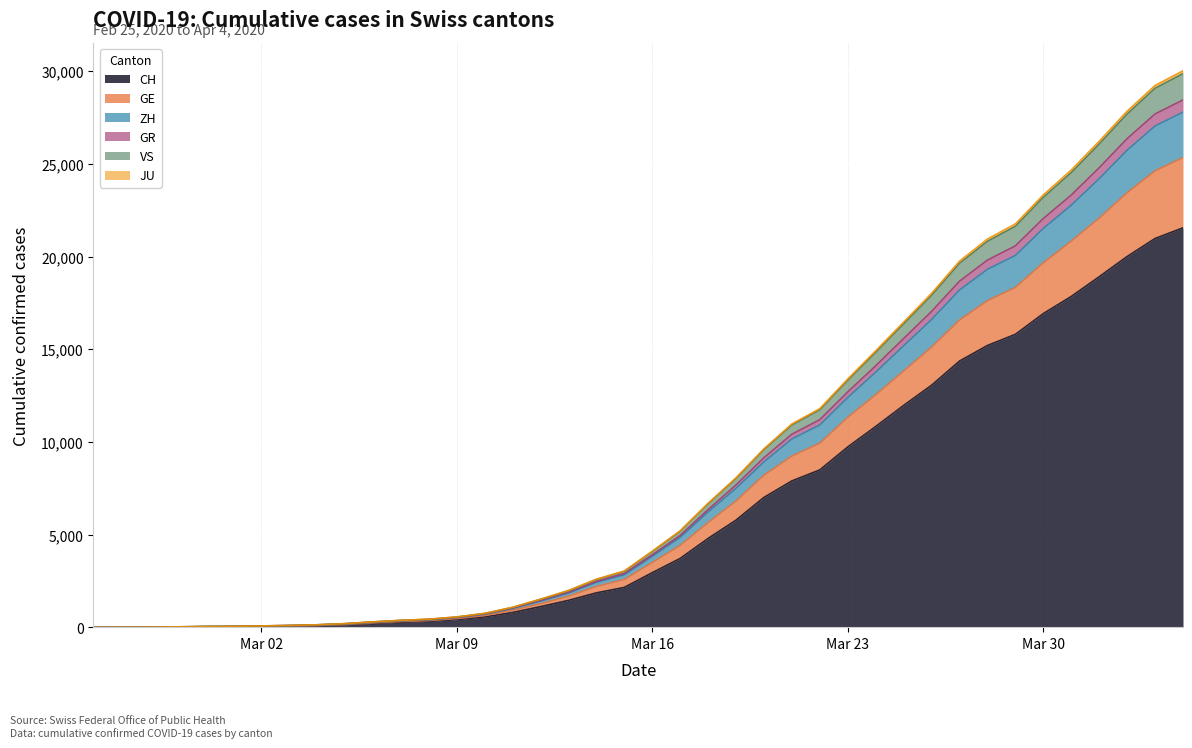

True or false: ZH and CH cross at least once.

False